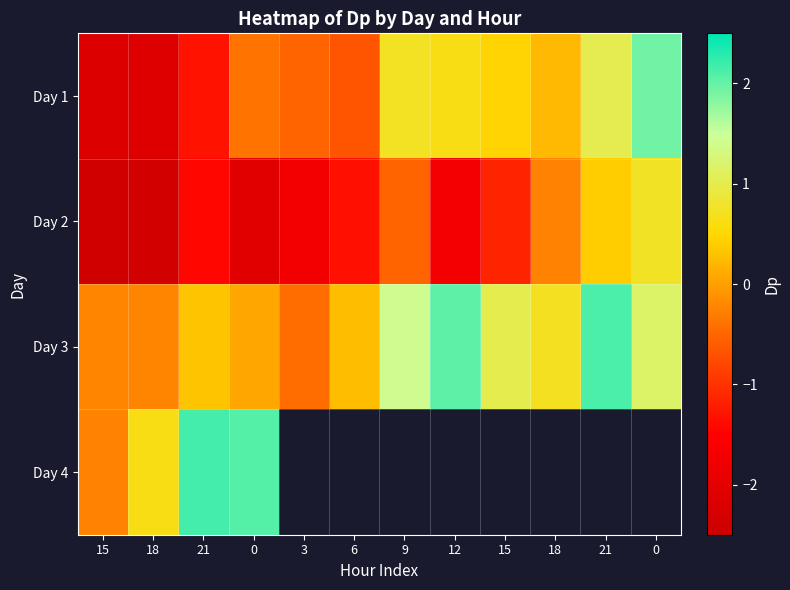

Reading left to right, list all the values displayed in this chart.

Day 1: 15=-2.1	18=-2.1	21=-1.3	0=-0.4	3=-0.5	6=-0.7	9=0.7	12=0.6	15=0.5	18=0.2	21=1.0	0=1.9
Day 2: 15=-2.4	18=-2.4	21=-1.4	0=-2.1	3=-1.7	6=-1.3	9=-0.5	12=-1.7	15=-1.1	18=-0.2	21=0.4	0=0.8
Day 3: 15=-0.2	18=-0.2	21=0.3	0=0.1	3=-0.4	6=0.3	9=1.4	12=2.0	15=1.0	18=0.7	21=2.1	0=1.2
Day 4: 15=-0.3	18=0.6	21=2.2	0=2.1	3=0.0	6=0.0	9=0.0	12=0.0	15=0.0	18=0.0	21=0.0	0=0.0